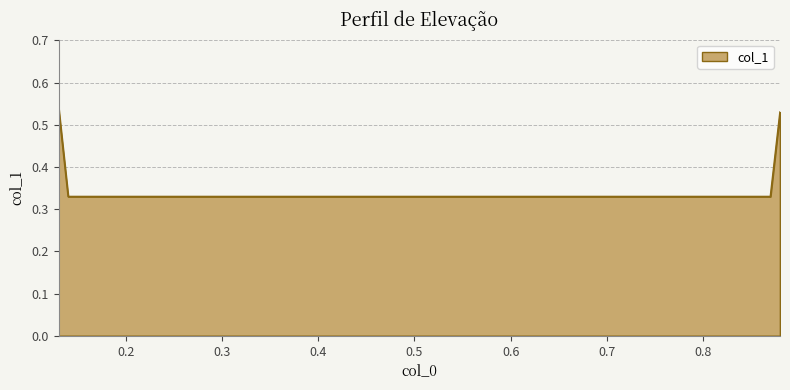

True or false: there are more than 1 points higher than both neighbors.

False